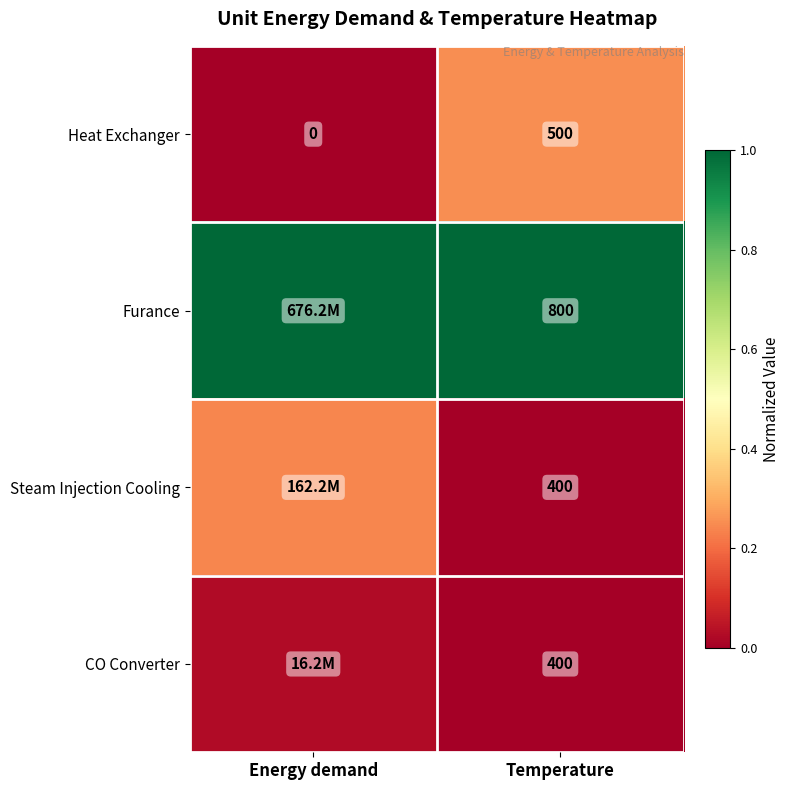

What is the sum of the Steam Injection Cooling values at Energy demand and Temperature?

0.2